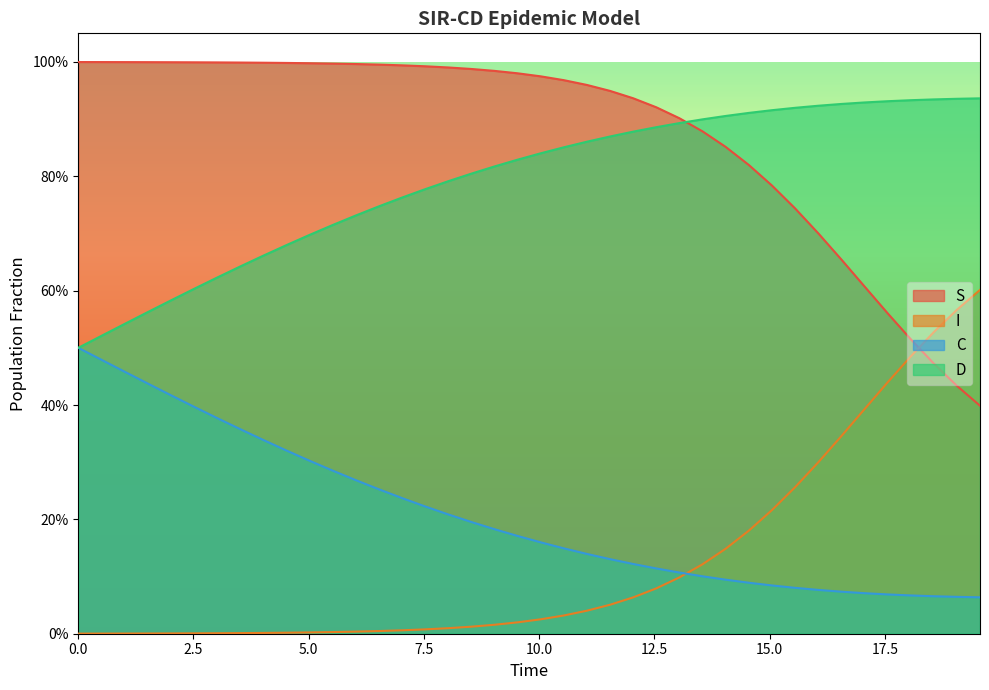

How many lines are shown in the chart?

4